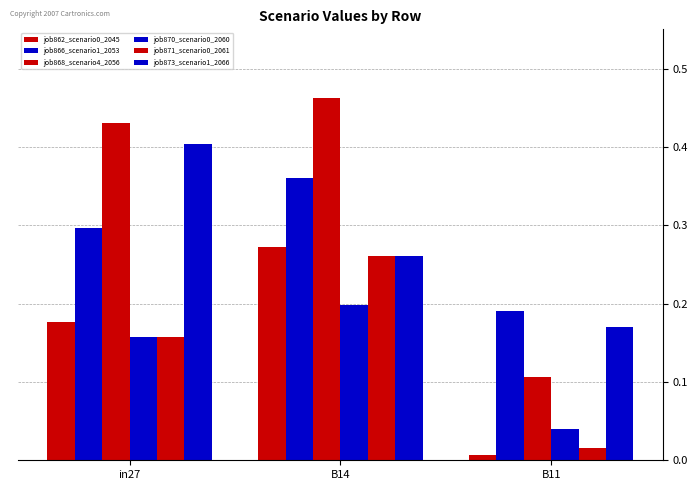

At how many categories does at least one series exceed 0?

3